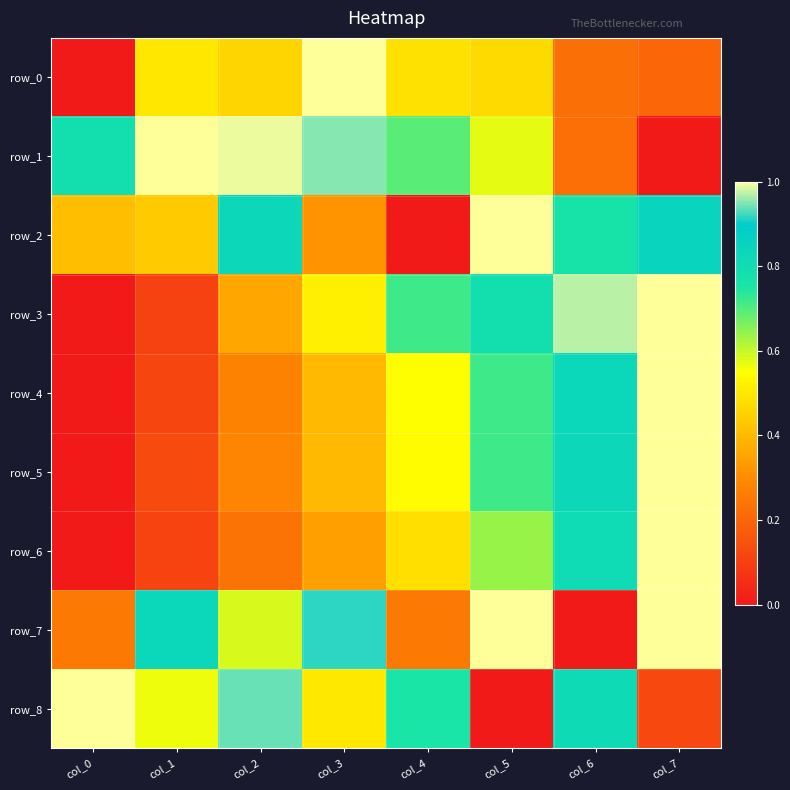

Count the number of categories in the chart.

8